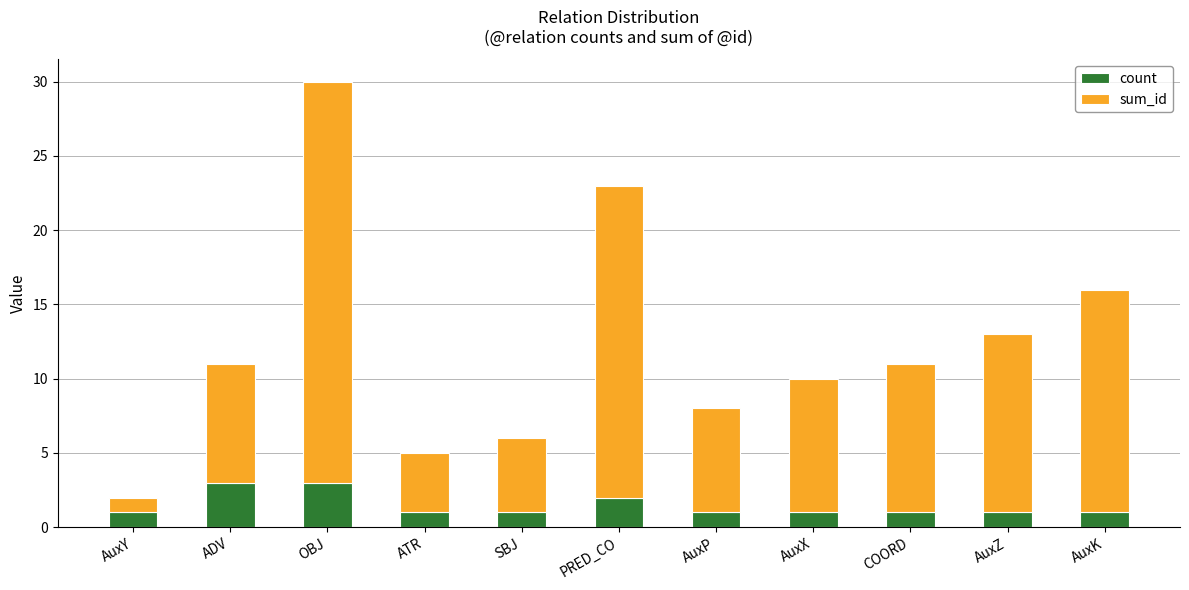

How many series are shown in this chart?

2